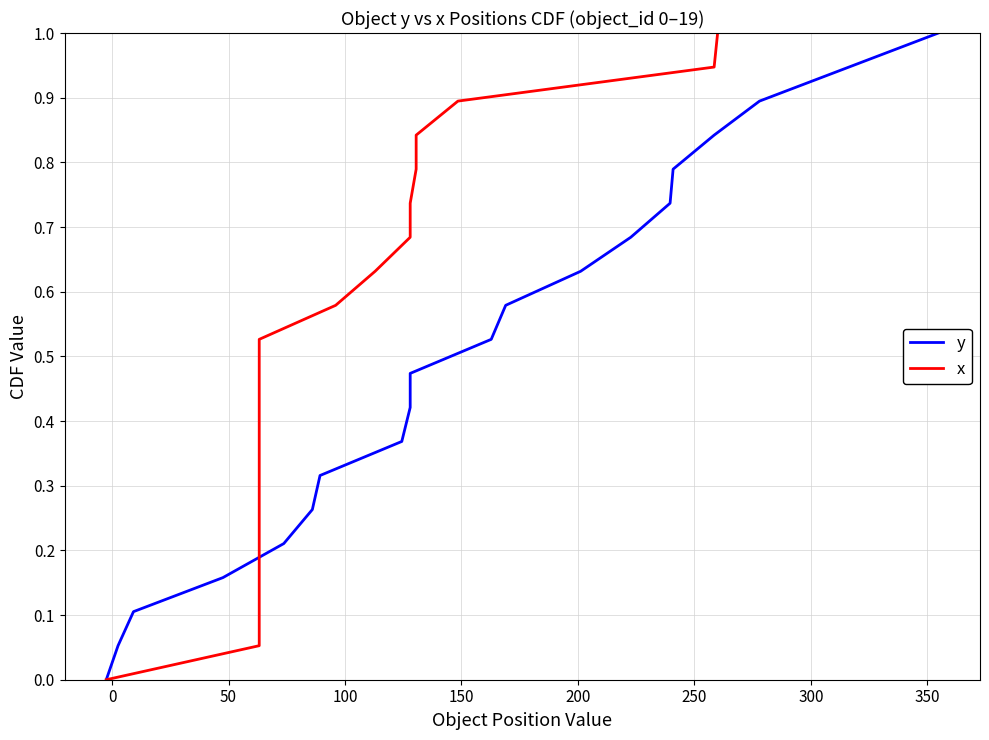

Does the chart have visible grid lines?

Yes